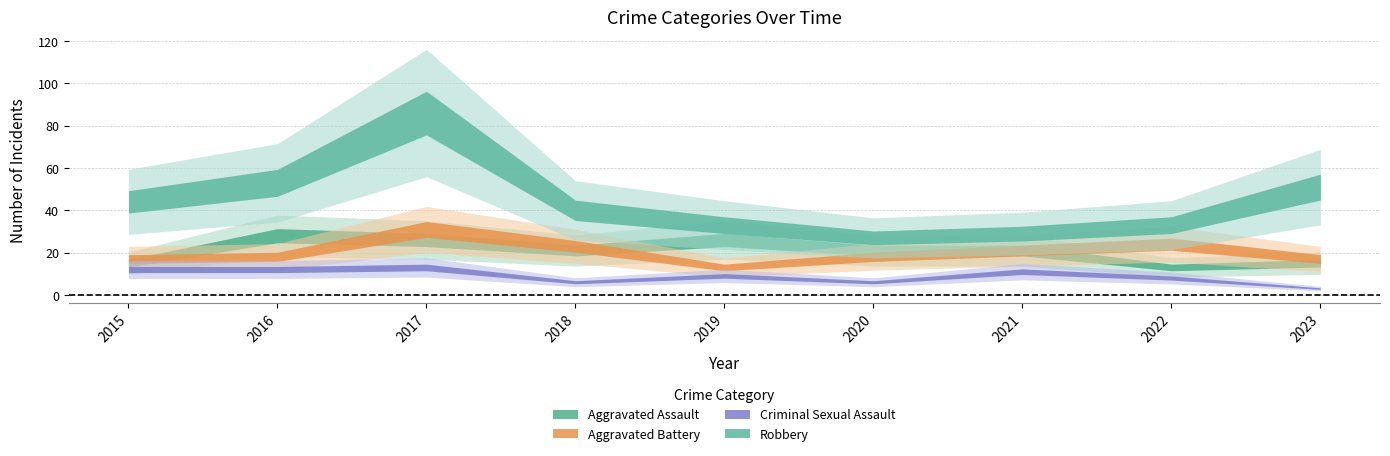

Between 2020 and 2015, which is larger?

2020